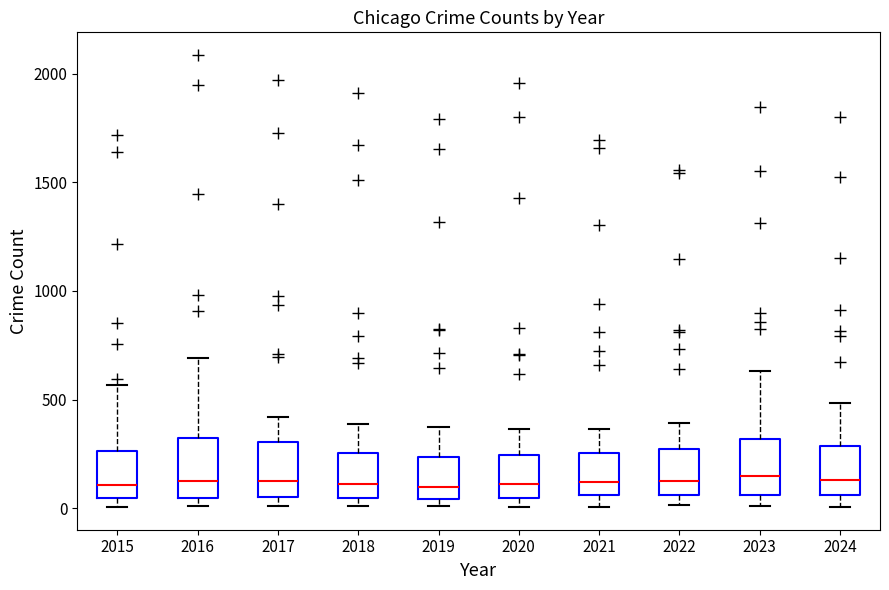

Where is the lower edge of the box at x = 2022 on the y-axis? The values are not printed on the chart, so give them approximately, as read against the axis.

50